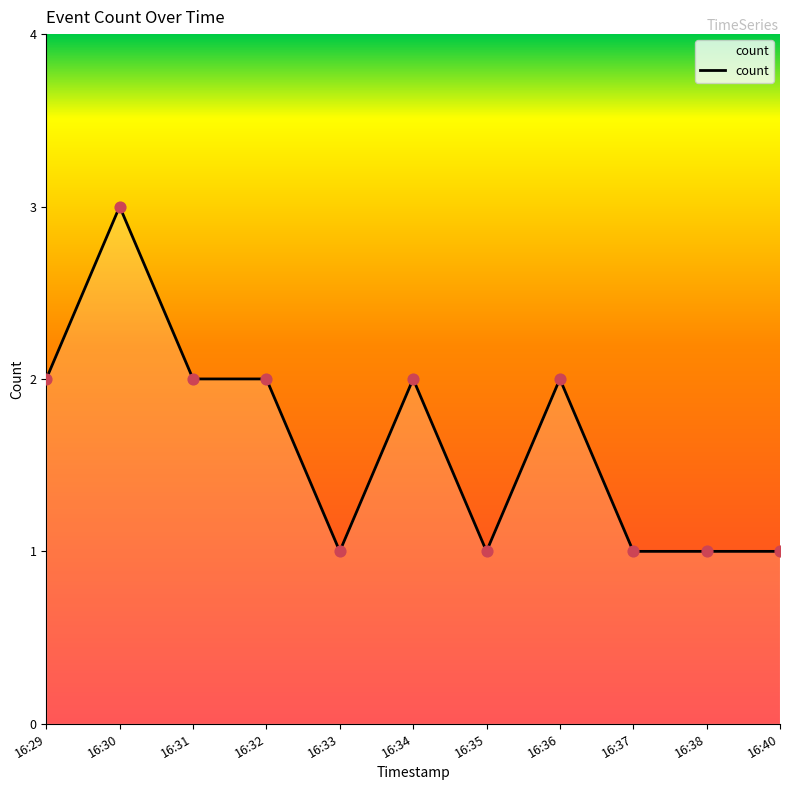

What is the ratio of the value at 16:31 to the value at 16:40?

2.0